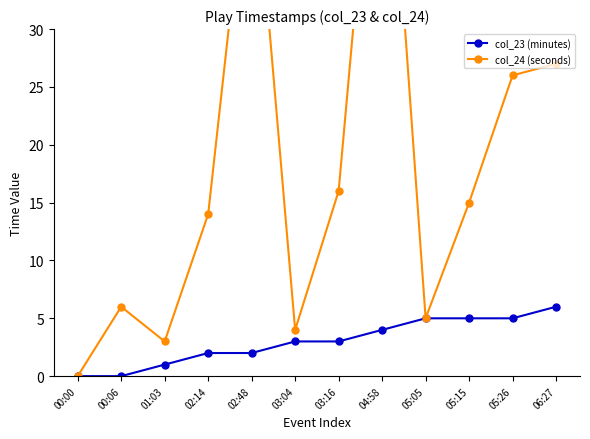

What position from the left is 01:03?

3